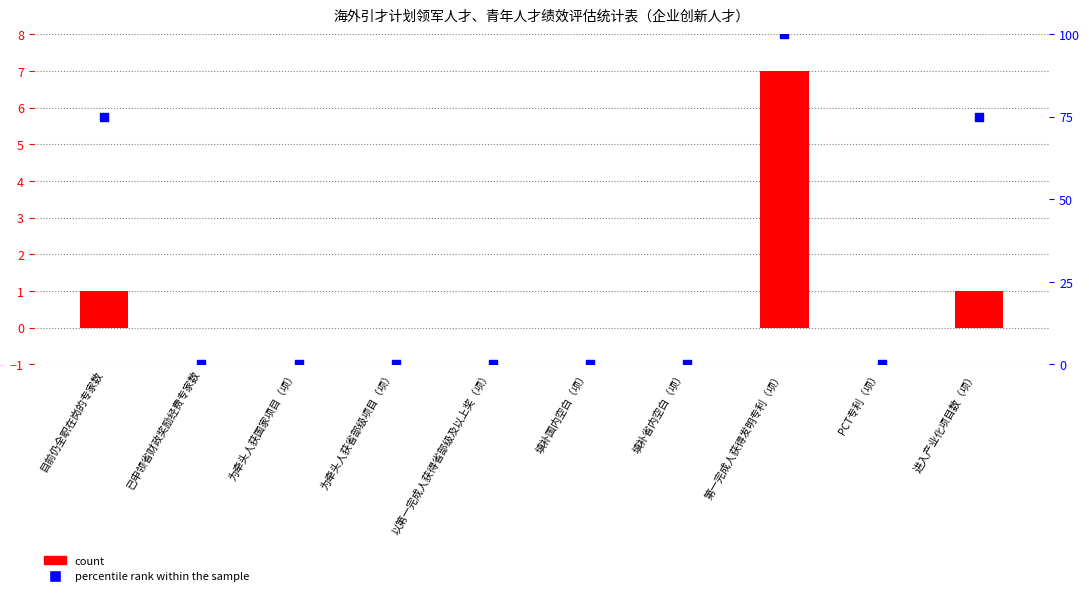

What are all the series names shown in the legend?

count, percentile rank within the sample